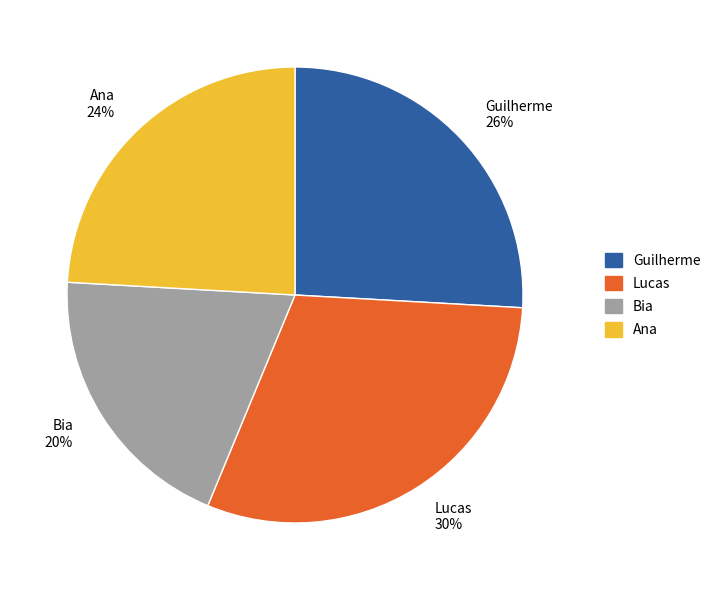

True or false: Guilherme accounts for 35% of the total.

False